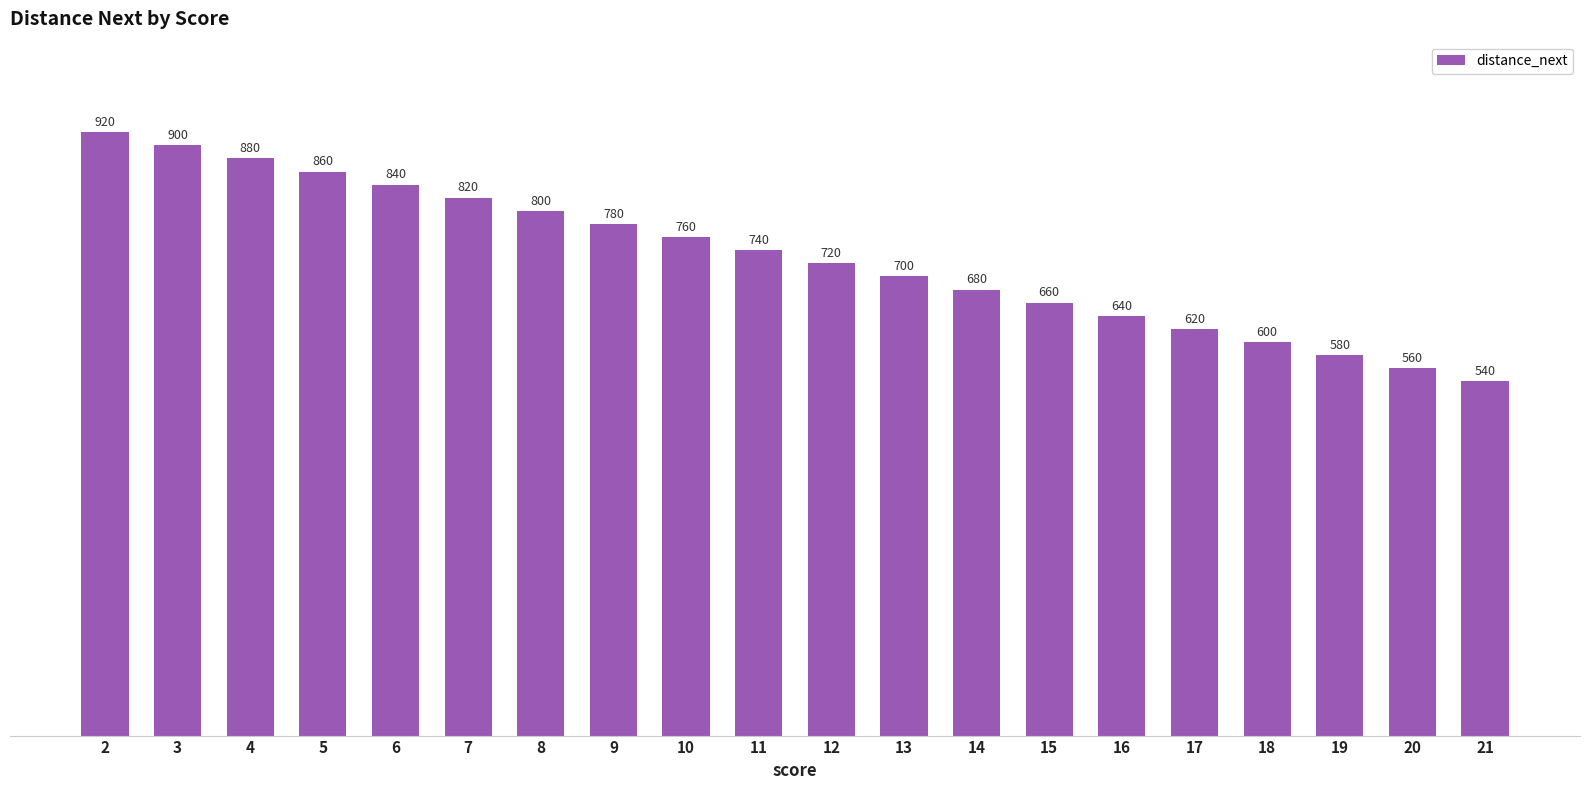

Which label corresponds to the largest value in the chart?

2